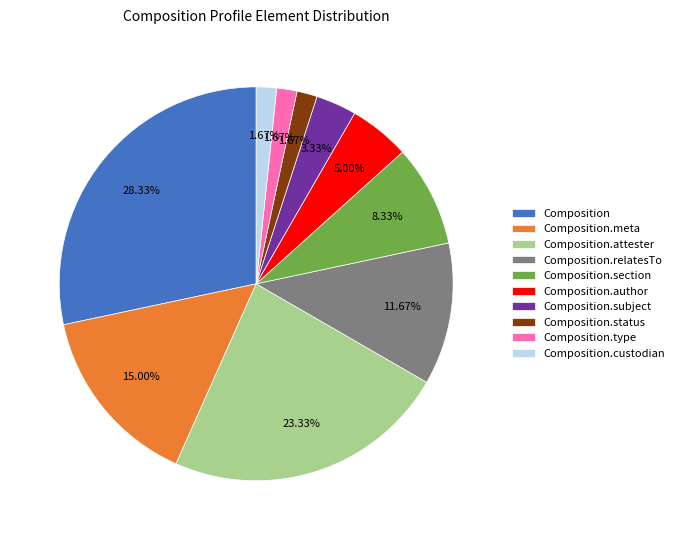

What percentage do Composition.subject and Composition.author together represent?

8.3%